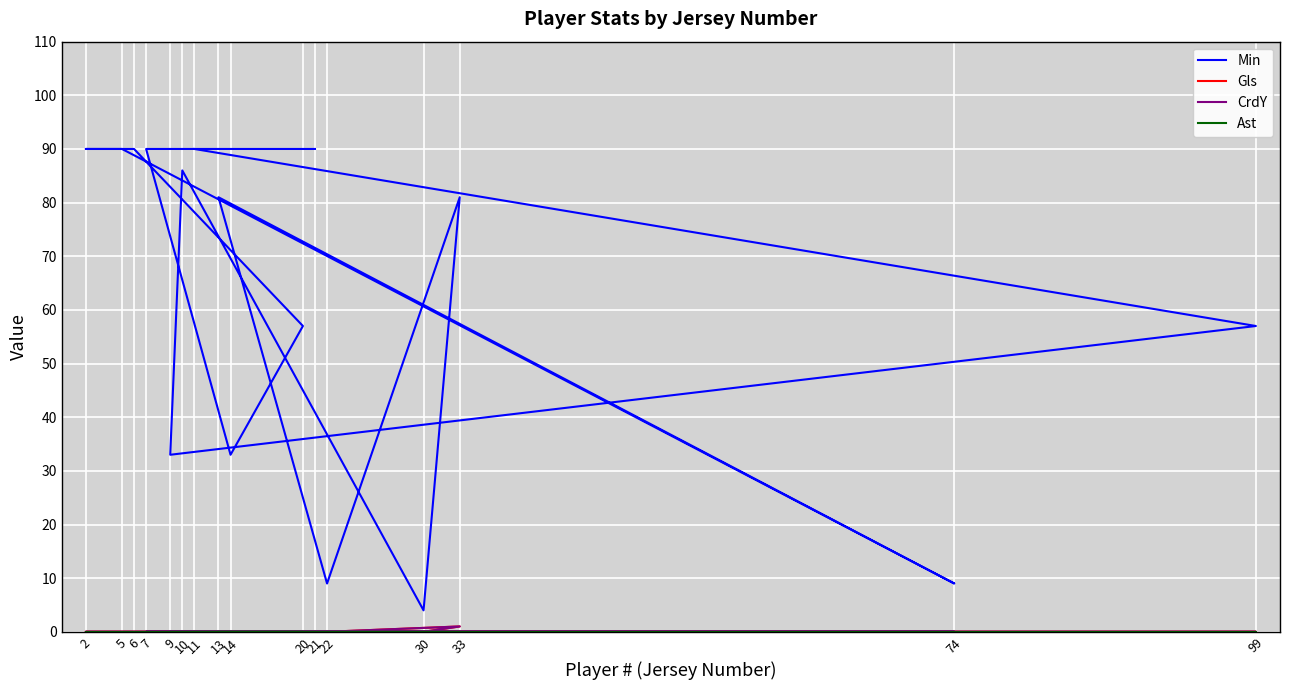

List the series in order of their peak value, highest first.

Min, Gls, CrdY, Ast